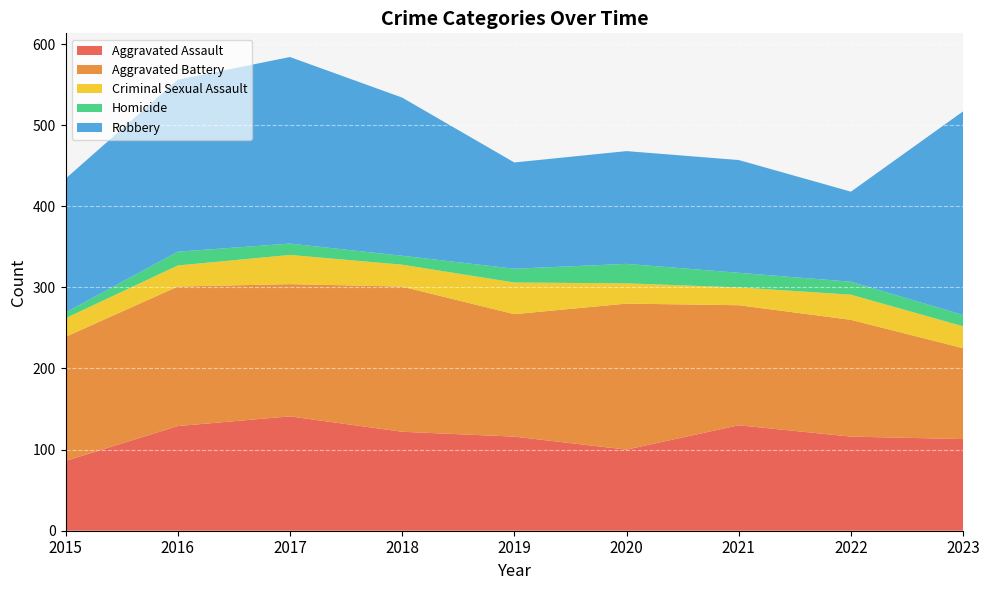

Reading left to right, transcribe all the data shown in this chart.

Aggravated Assault: 86	129	141	122	116	100	130	116	113
Aggravated Battery: 153	172	163	179	151	180	148	144	112
Criminal Sexual Assault: 23	26	36	27	39	25	22	31	27
Homicide: 7	17	14	11	17	24	18	16	14
Robbery: 165	212	230	195	131	139	139	111	251